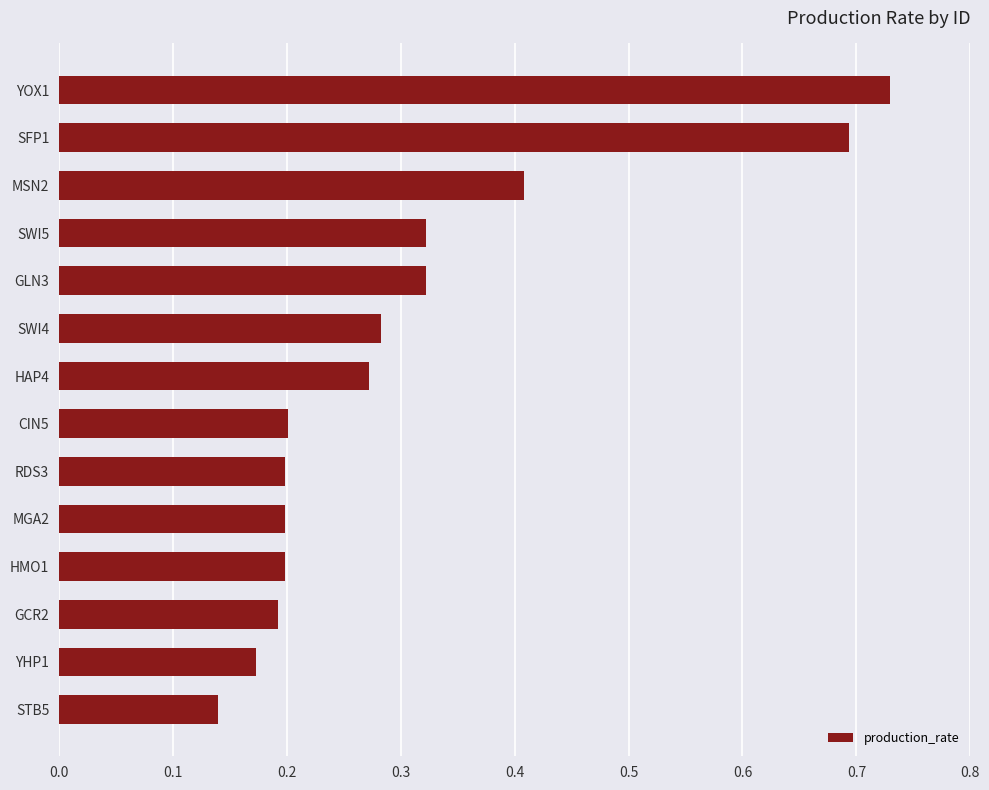

Which label corresponds to the smallest value in the chart?

STB5